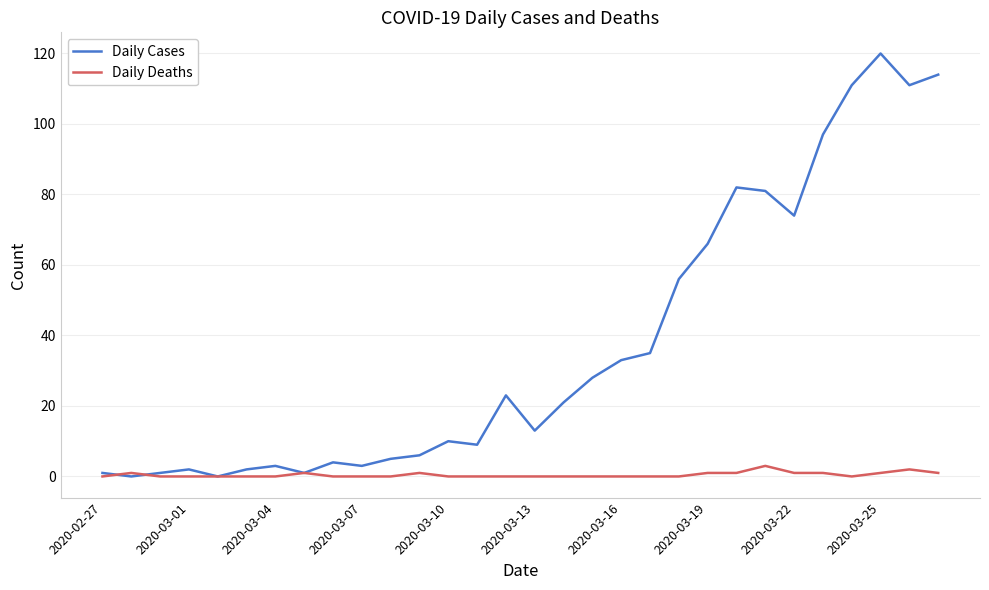

Which series has the largest range (max minus min)?

Daily Cases